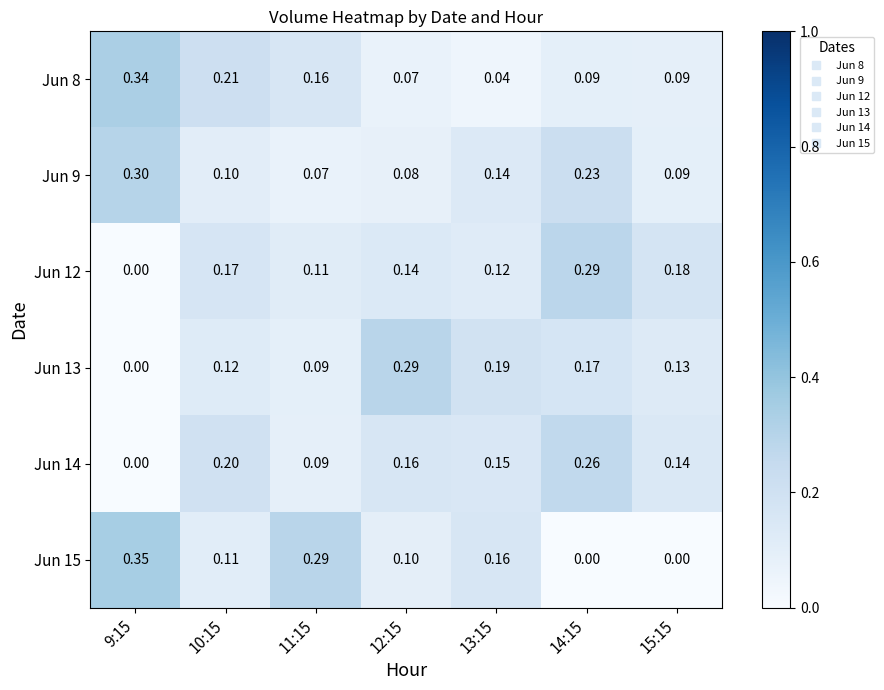

Is the value of Jun 13 at 14:15 greater than the value of Jun 15 at 15:15?

Yes